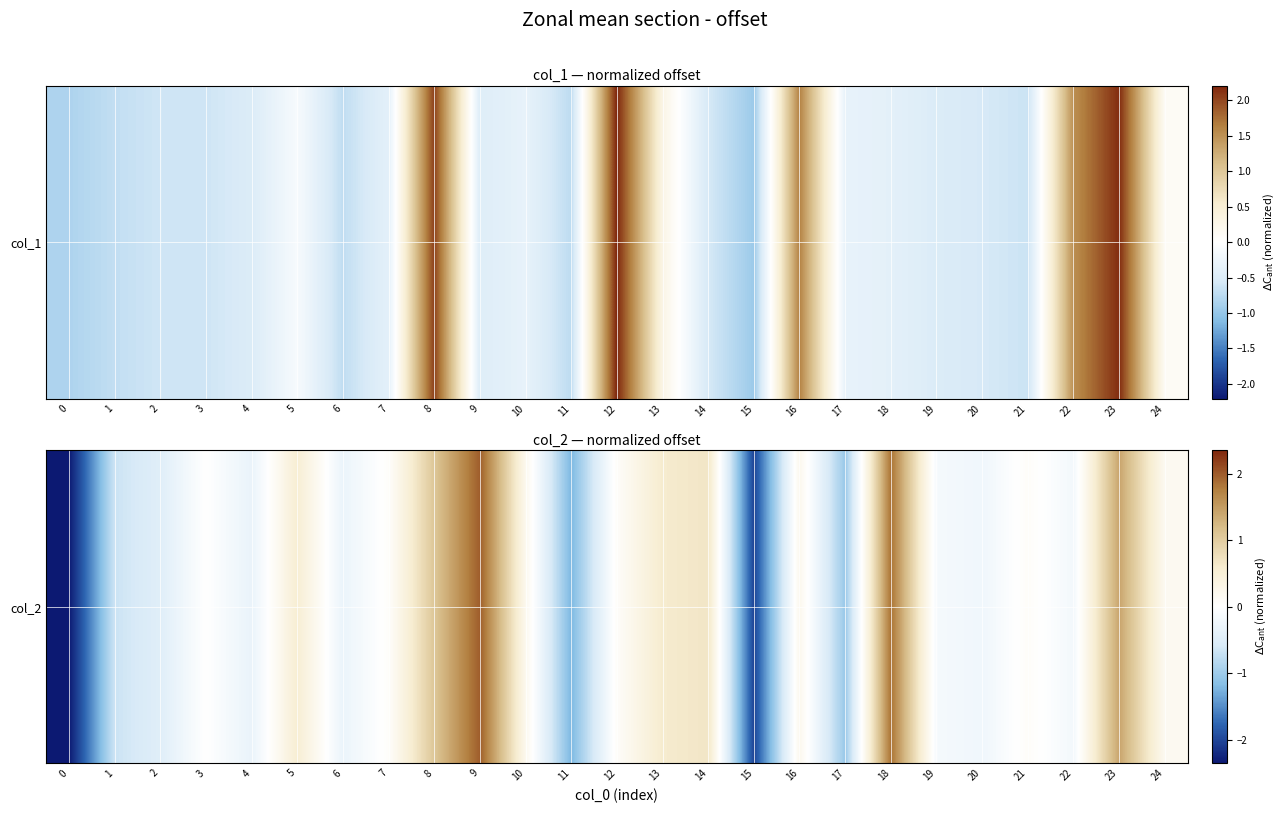

What is the smallest value displayed?

-2.4